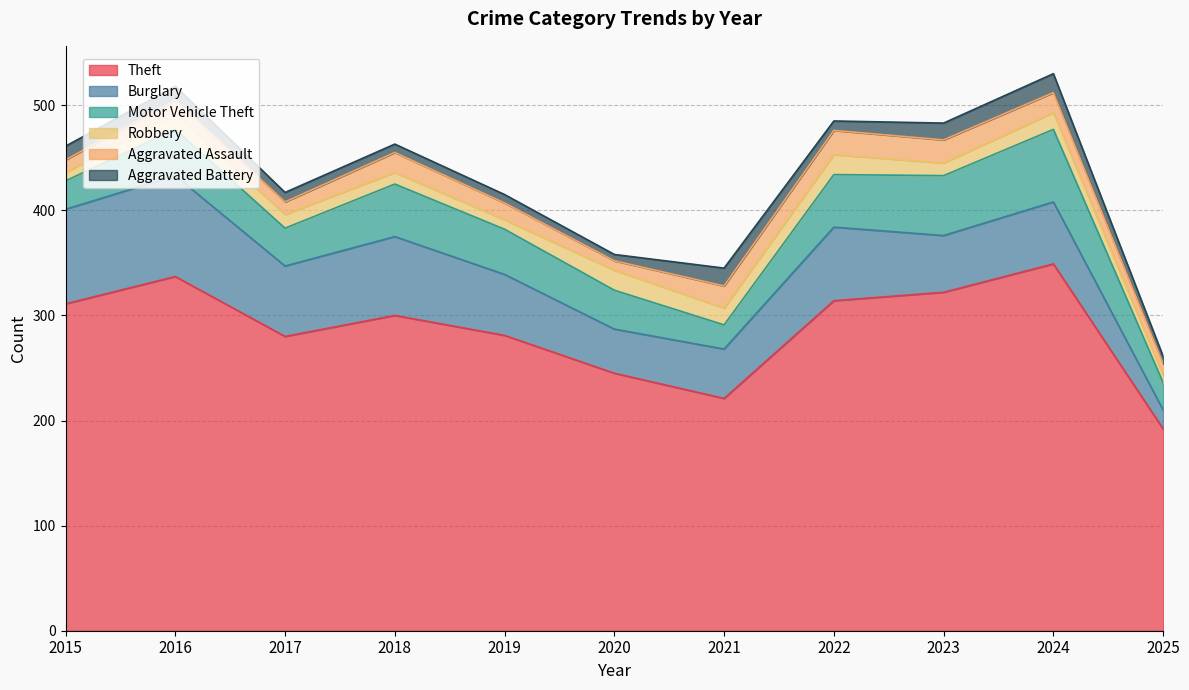

What is the difference between the maximum and minimum values in the Robbery series?

12